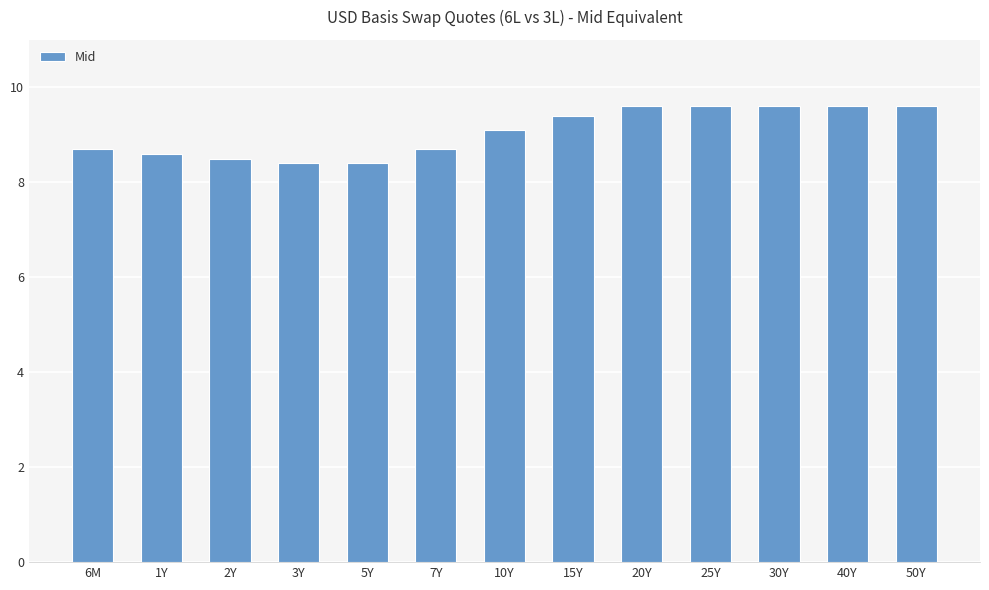

Reading left to right, what are all the values shown in this chart?

8.7	8.6	8.5	8.4	8.4	8.7	9.1	9.4	9.6	9.6	9.6	9.6	9.6